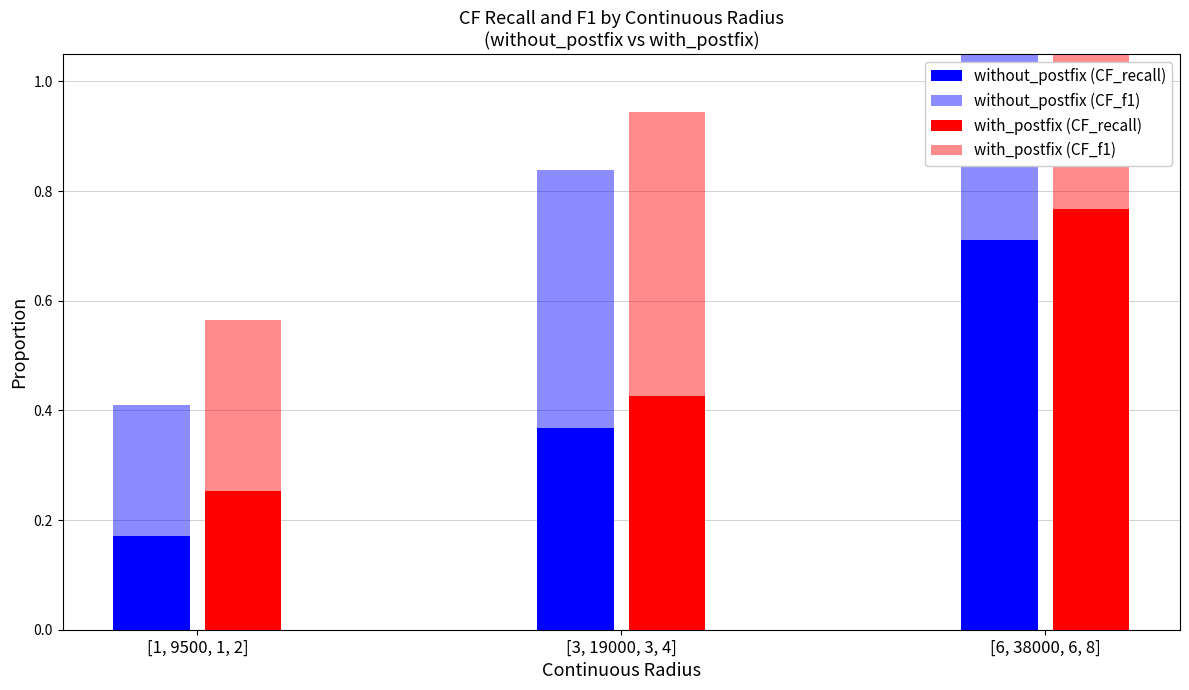

Which category has the lowest value in the with_postfix (CF_recall) series?

[1, 9500, 1, 2]